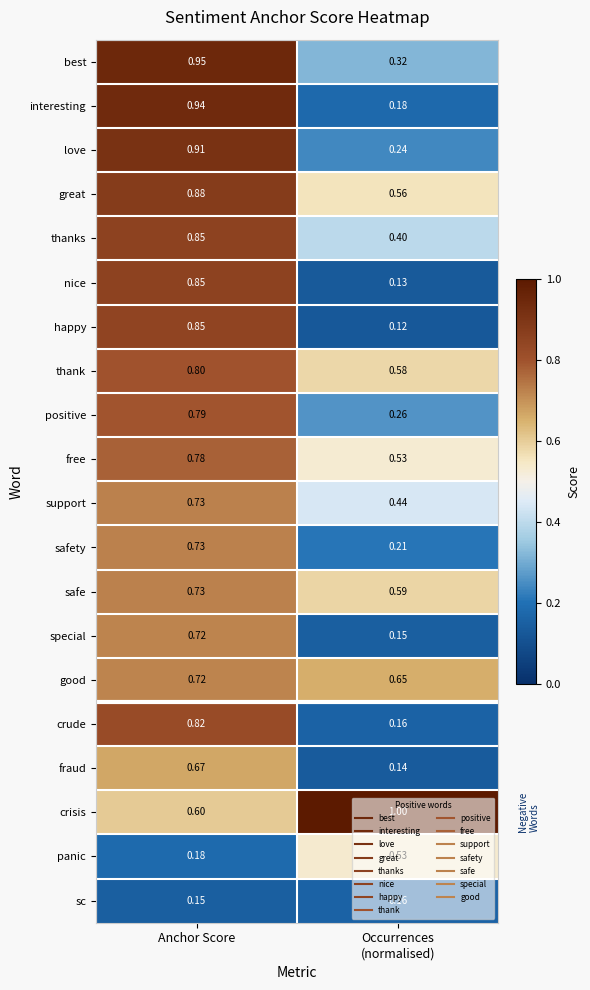

Between Anchor Score and Occurrences
(normalised), which series saw the biggest shift?

interesting